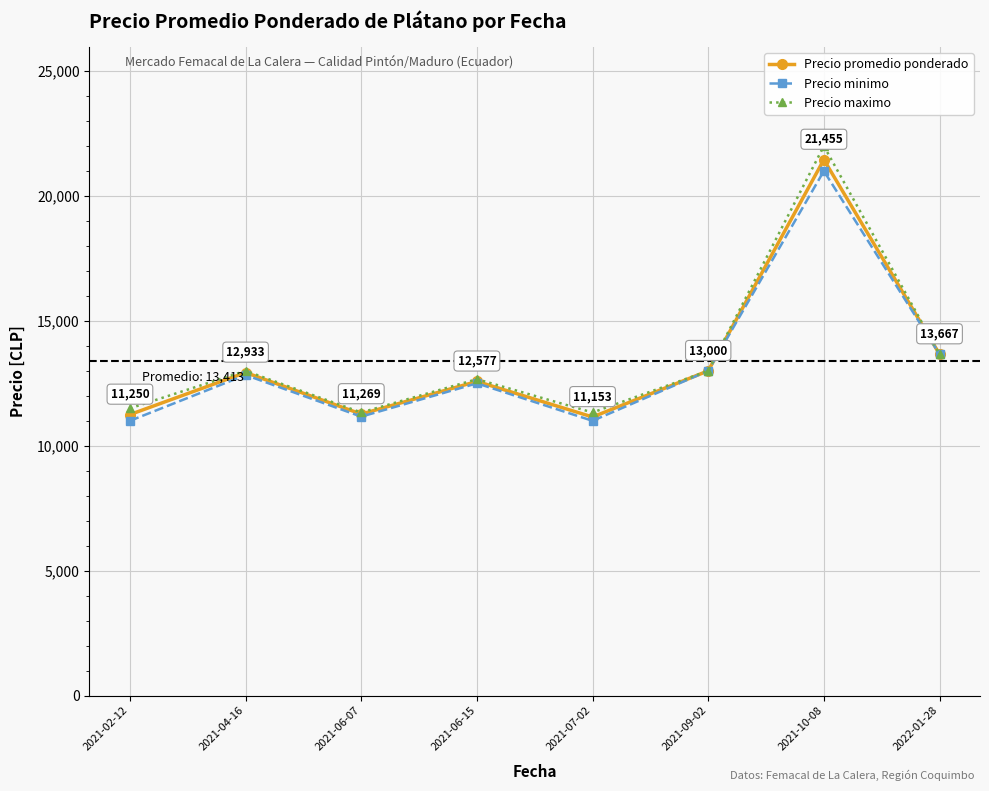

Is this an area chart (filled region under the line)?

No